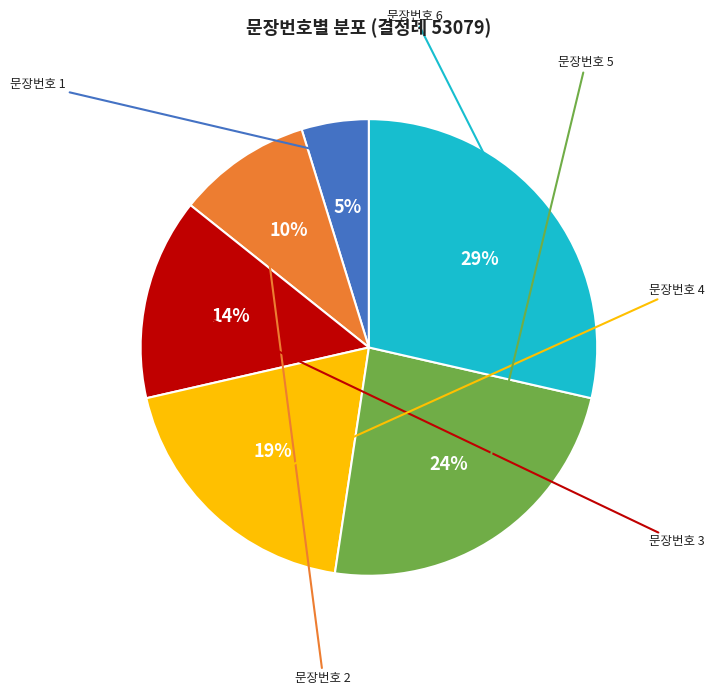

To the nearest percent, what is the average slice percentage?

17%